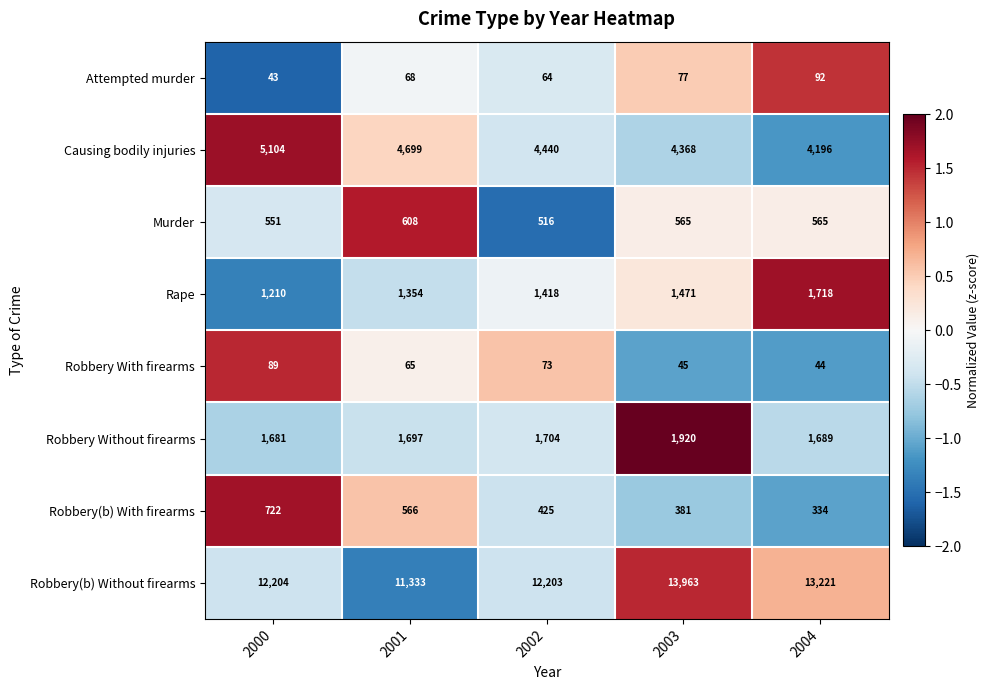

Which series has the widest spread of values?

Robbery(b) Without firearms